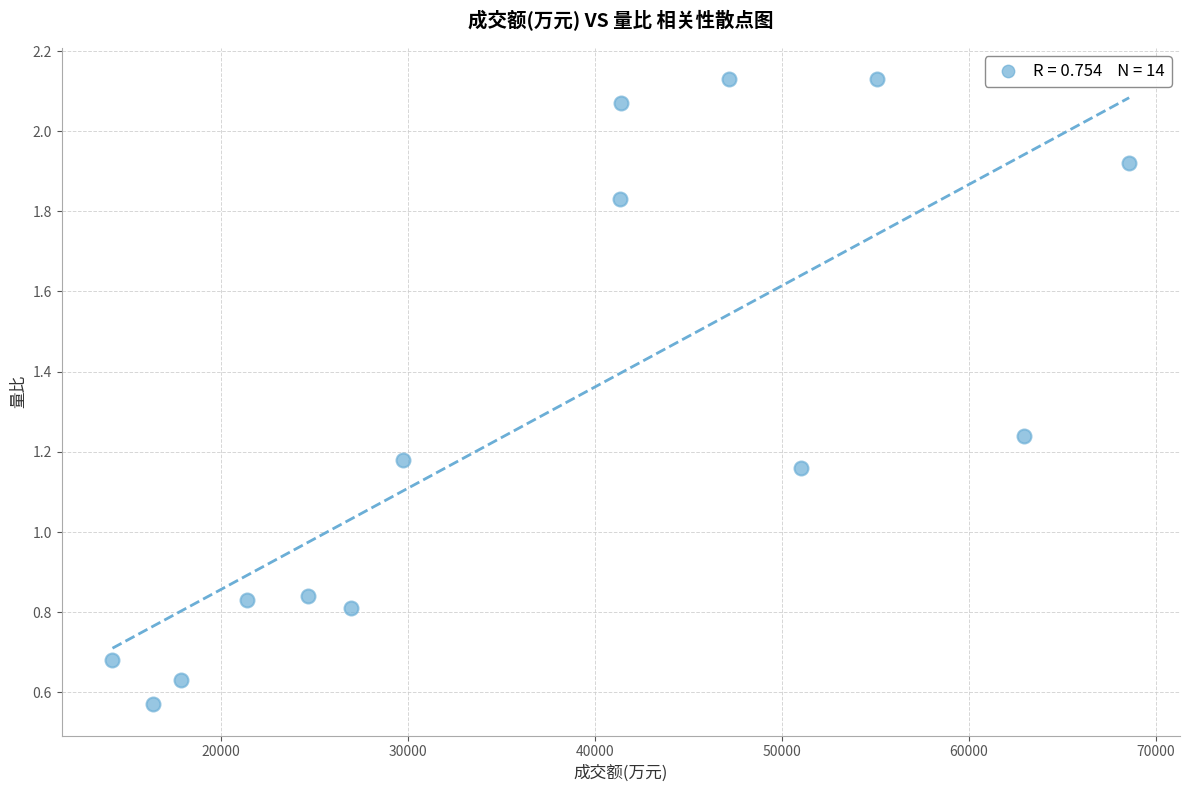

What is the range of X values (max minus min)?

54386.0